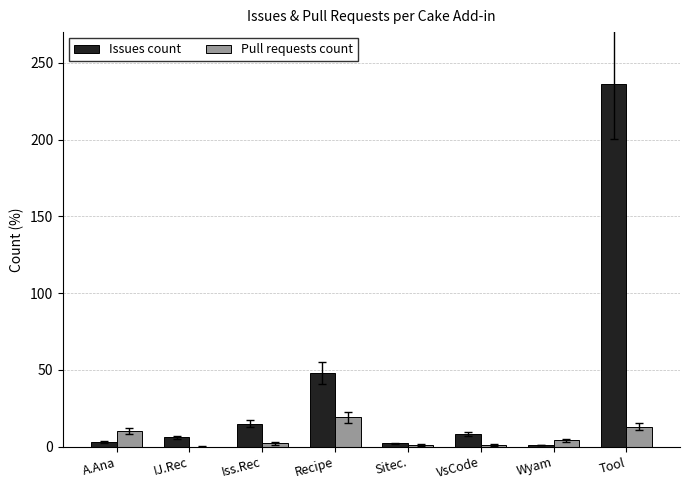

True or false: Pull requests count has a value of 10 at Recipe.

False